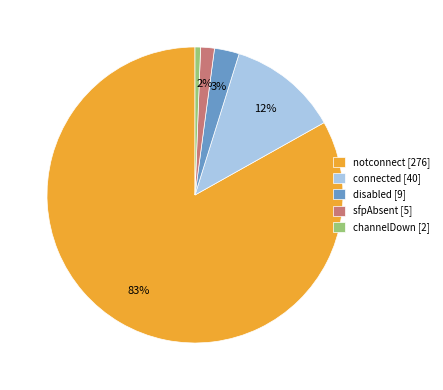

How many segments does this pie chart have?

5